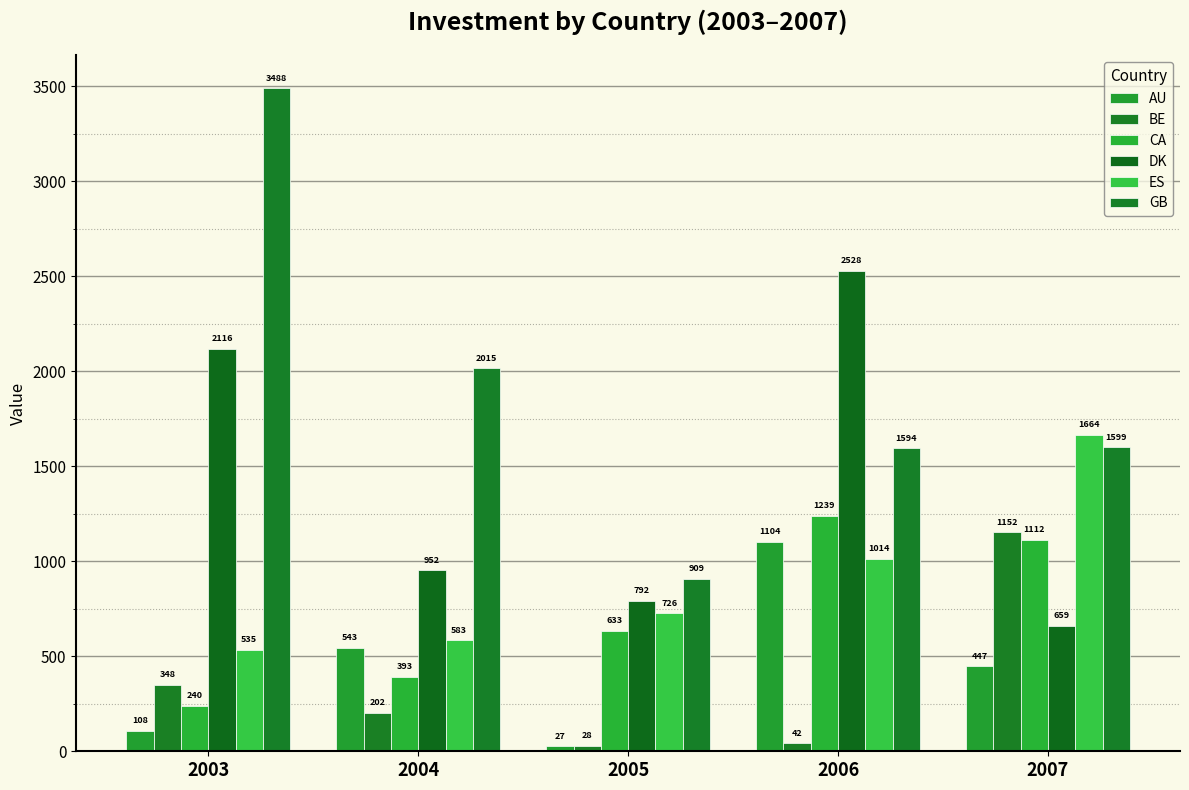

What is the difference between the maximum and second lowest values in the BE series?

1110.0